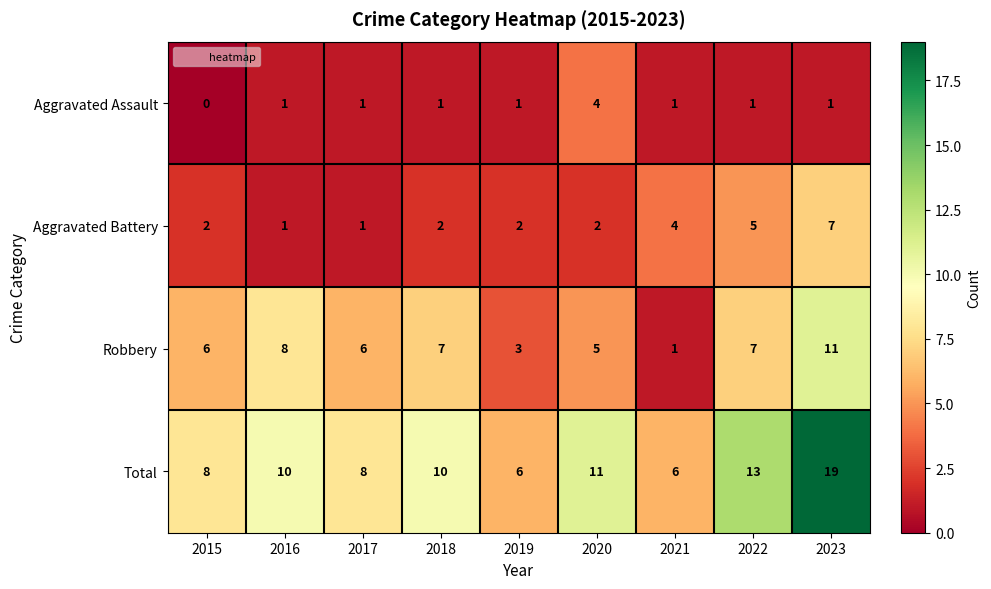

Which series has the widest spread of values?

Total